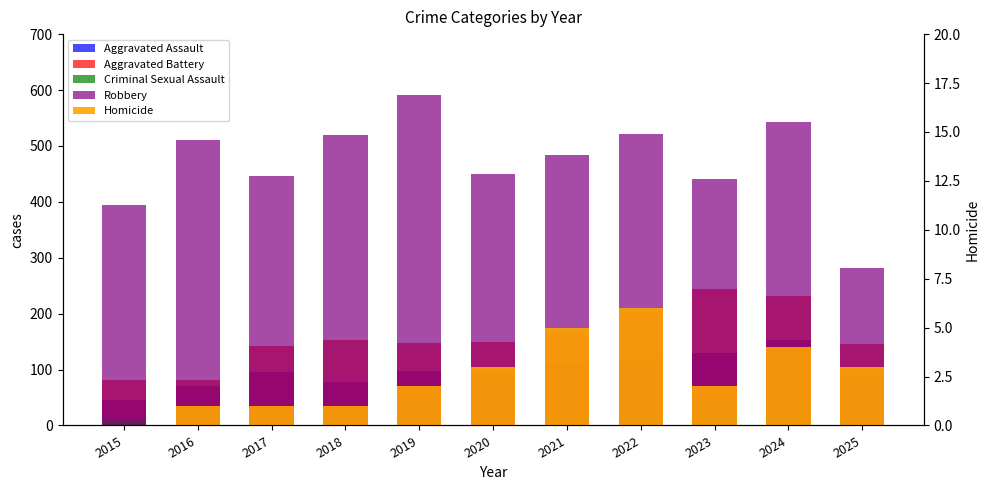

Rank the categories by Aggravated Assault value from highest to lowest.

2024, 2023, 2022, 2021, 2019, 2017, 2020, 2025, 2018, 2016, 2015